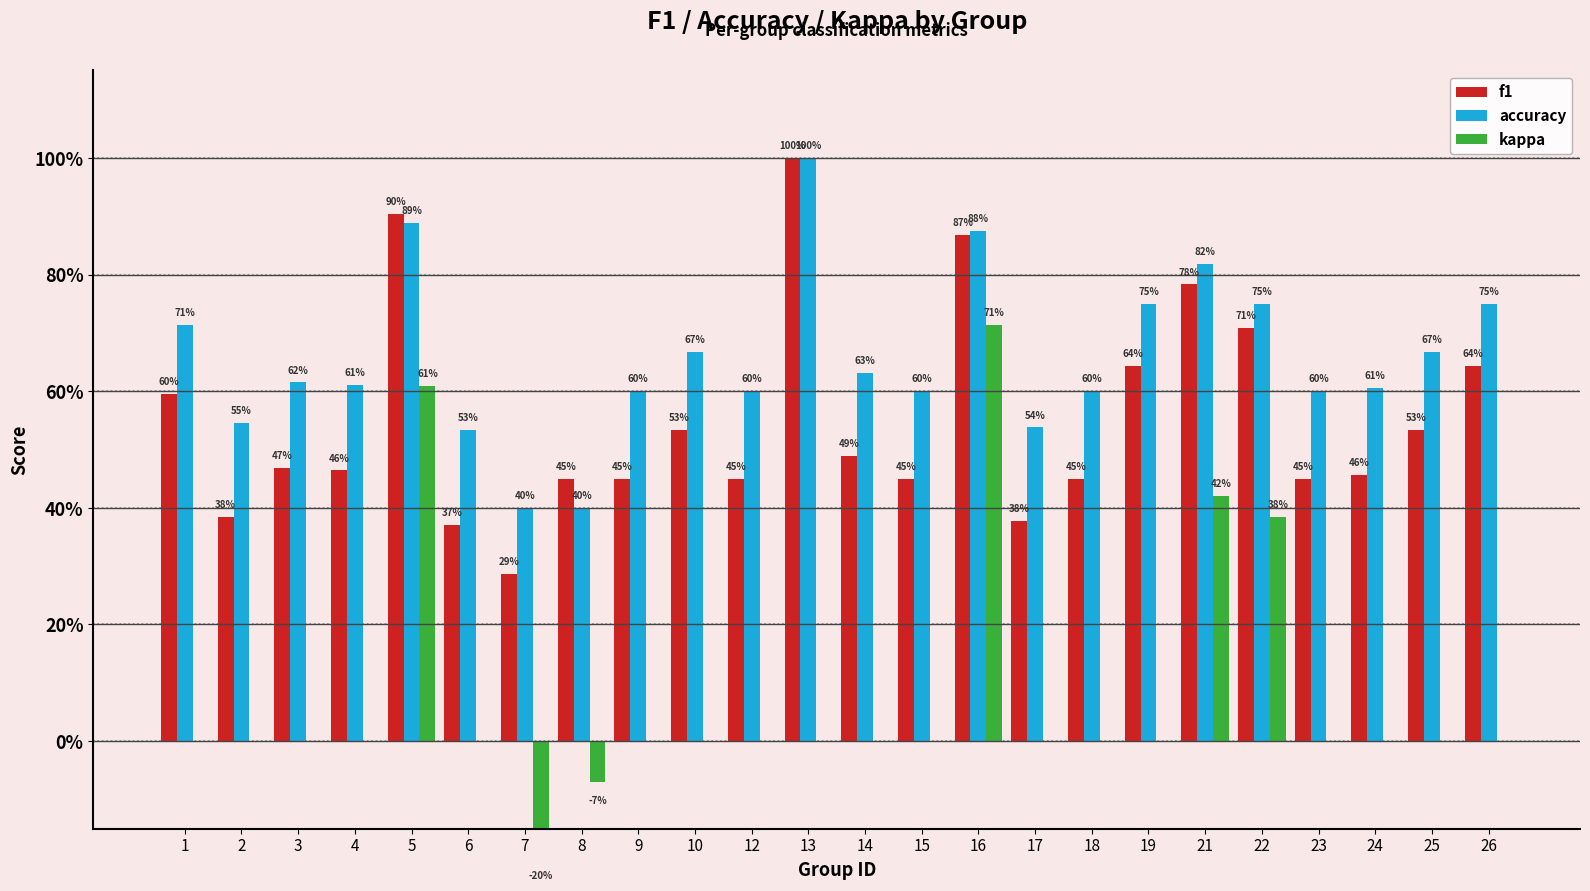

What is the lowest value of the kappa series?

-0.2